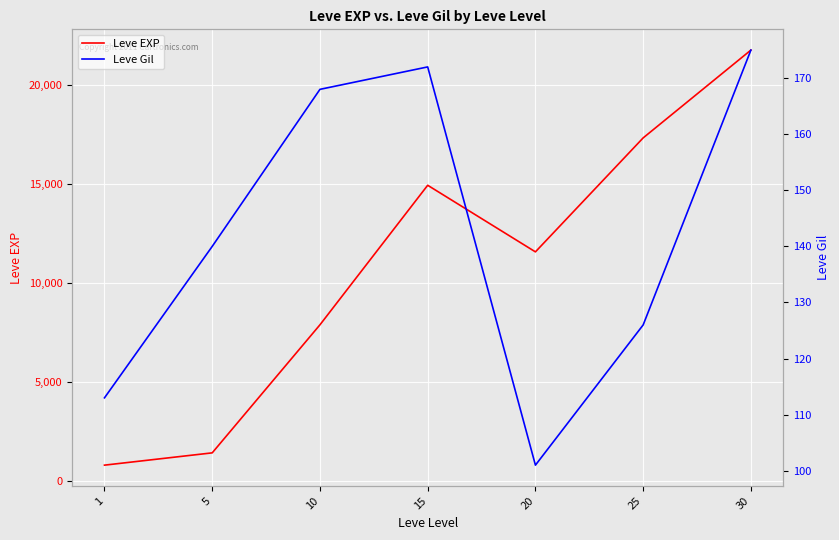

Reading left to right, transcribe all the data shown in this chart.

Leve EXP: 1=800	5=1420	10=7880	15=14920	20=11560	25=17310	30=21740
Leve Gil: 1=113	5=140	10=168	15=172	20=101	25=126	30=175